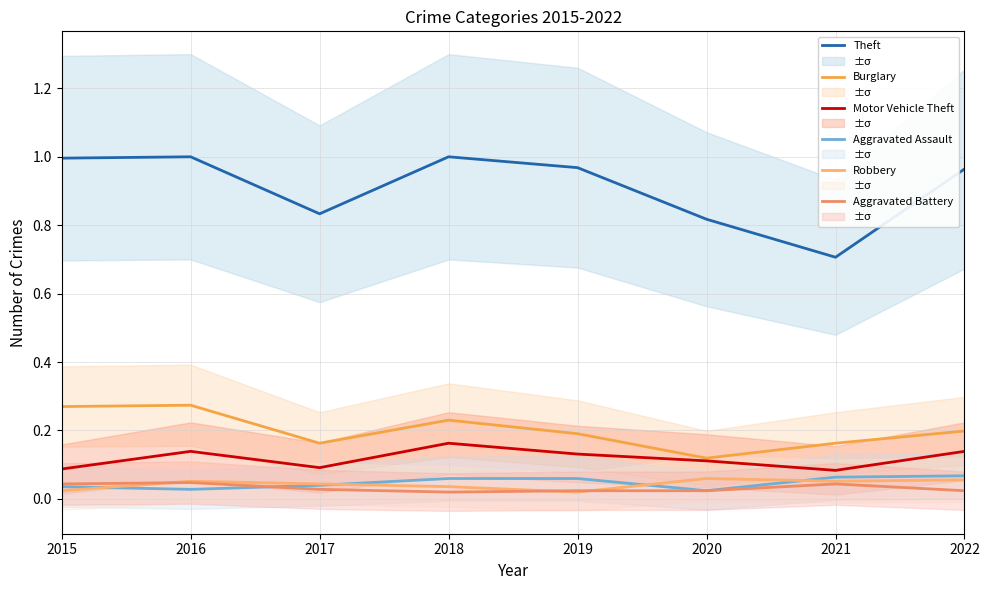

What is the value of the Burglary point at the 4th from the left?

0.2